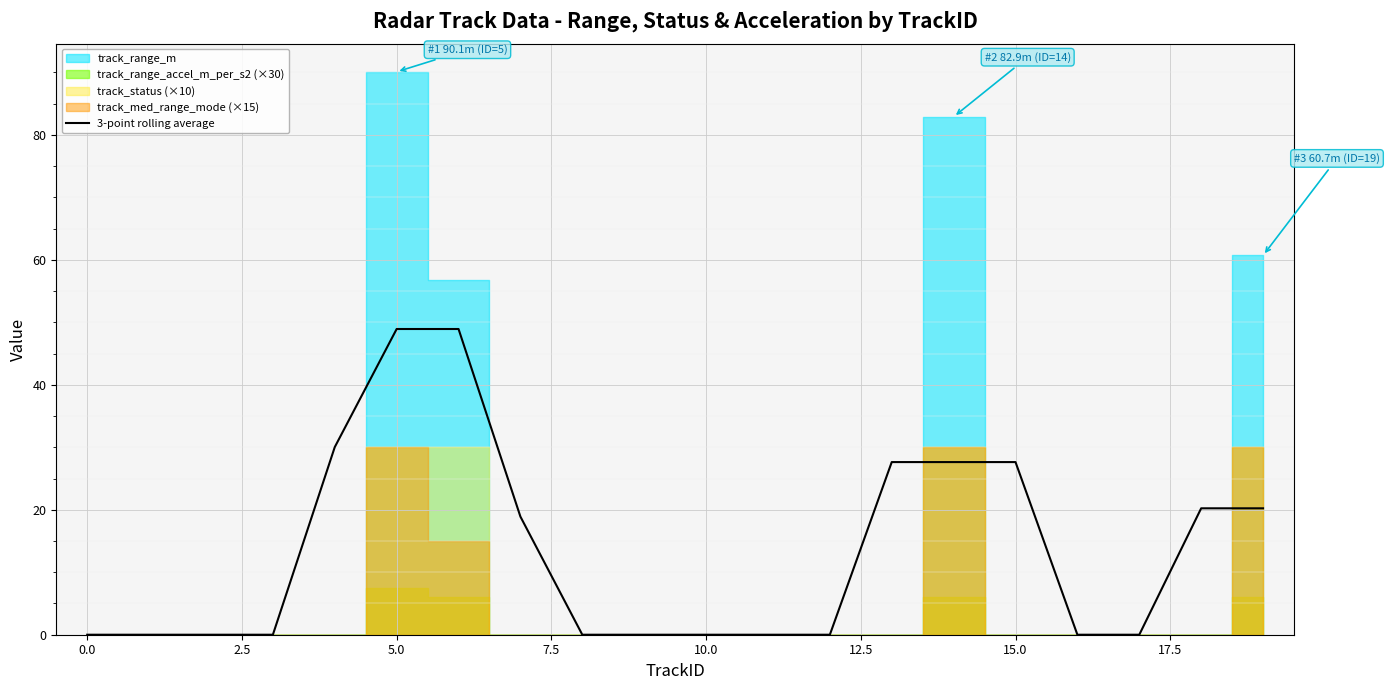

The value at 13 is 7.5. True or false?

False